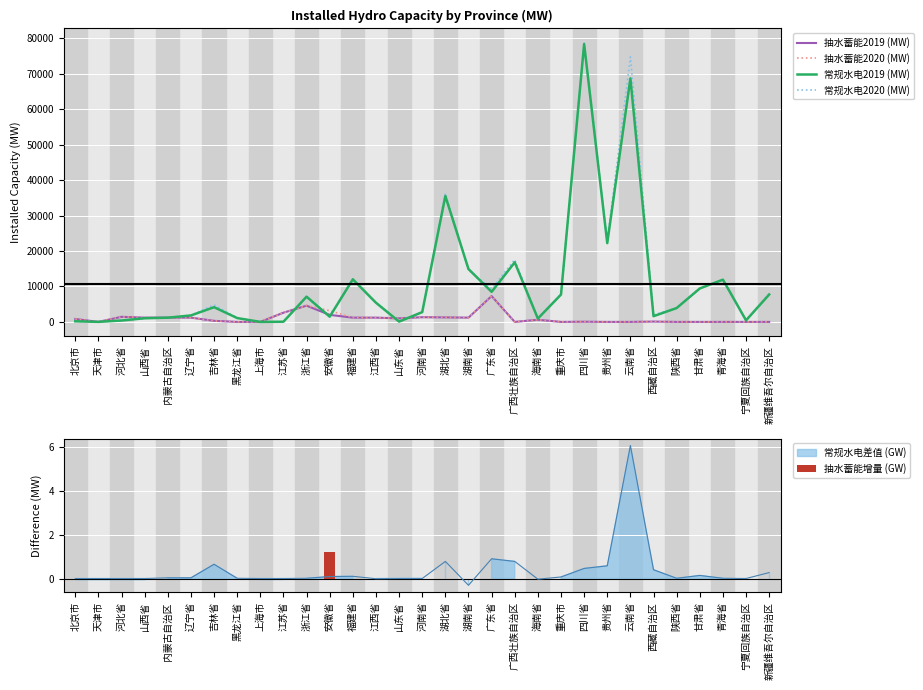

What is the total value across all series at 黑龙江省?

2170